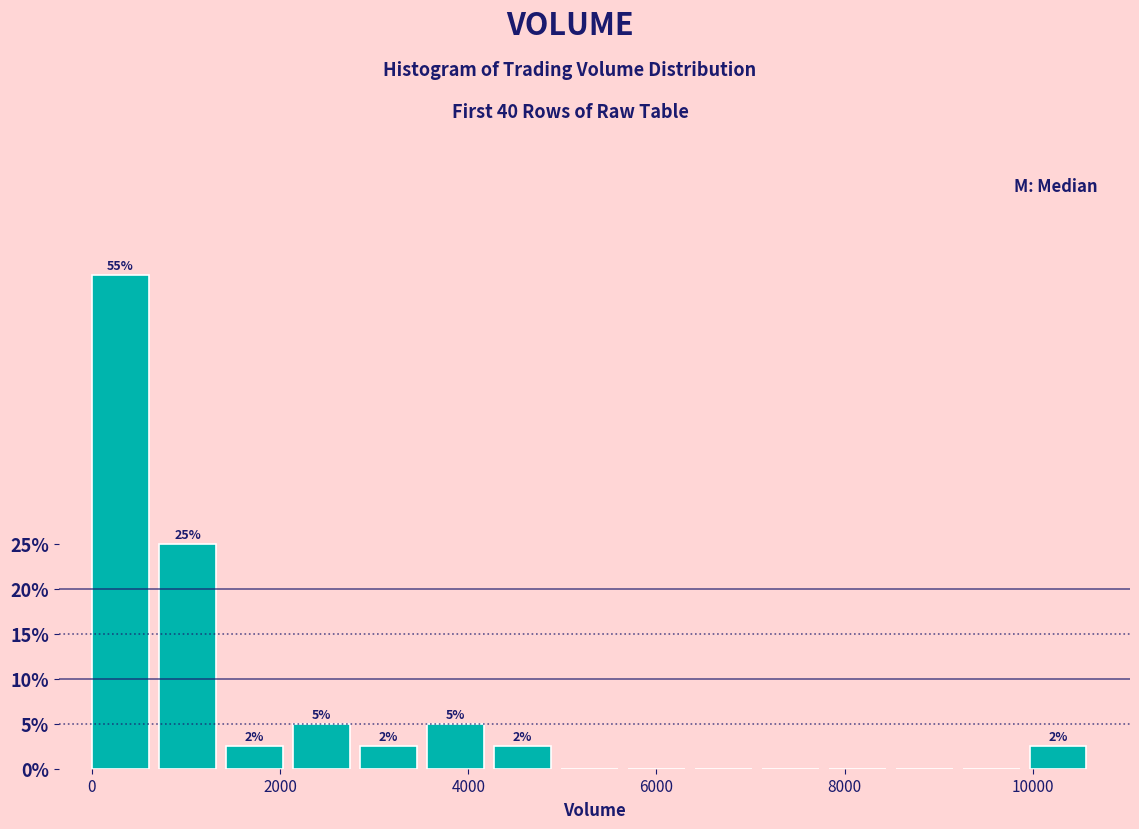

Read against the x-axis, roughly where is the centre of the tallest bar?

400